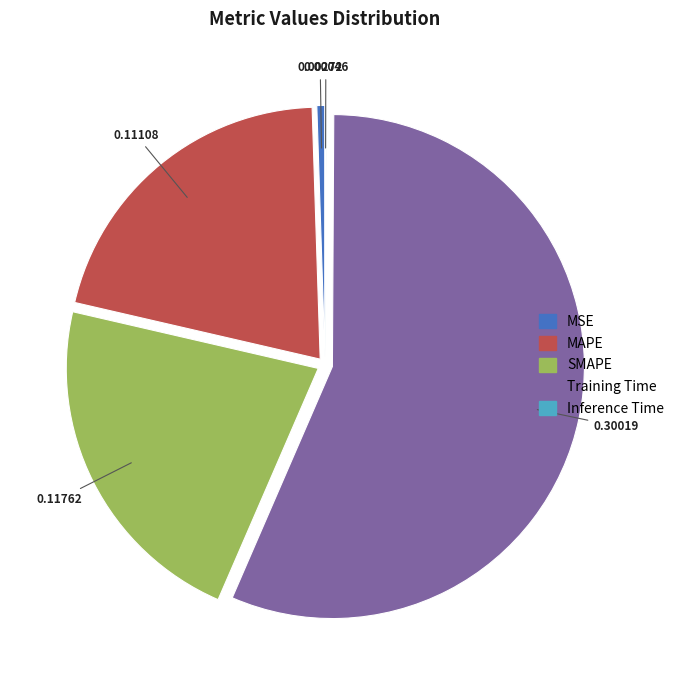

Which category accounts for the majority?

Training Time